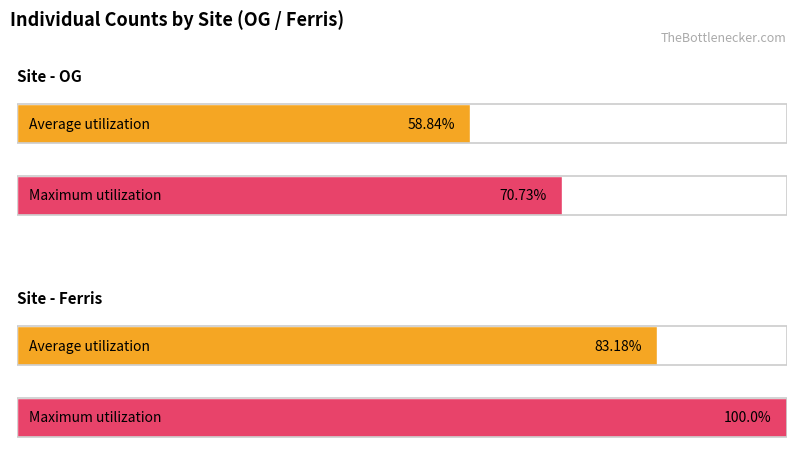

Which has a higher value, Ferris or OG?

Ferris